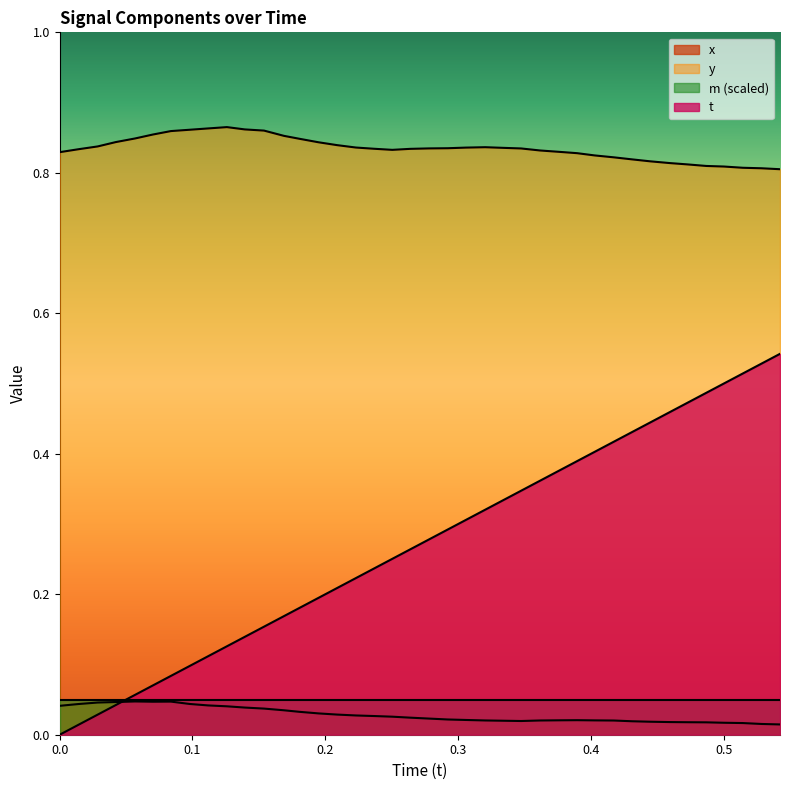

How many intersections are there between x and t?

1